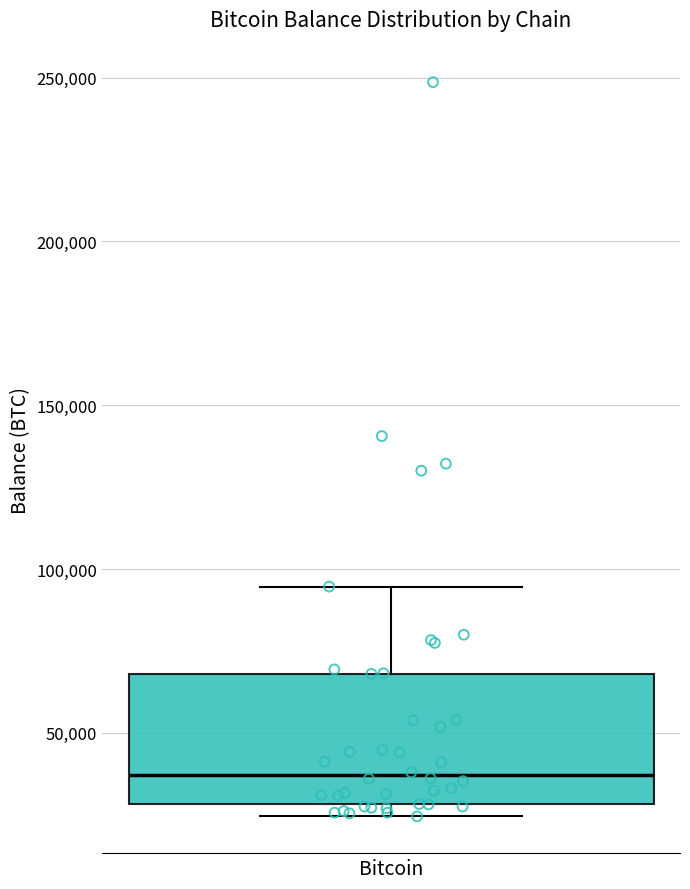

Where is the upper edge of the box for Bitcoin on the y-axis? The values are not printed on the chart, so give them approximately, as read against the axis.

70000